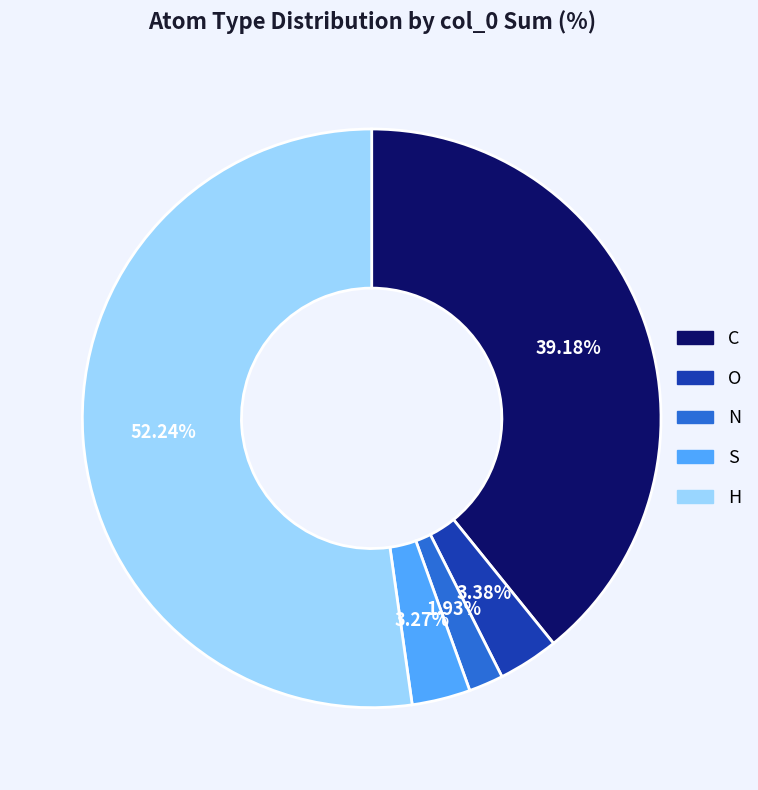

What is the ratio of the value at S to the value at H?

0.1